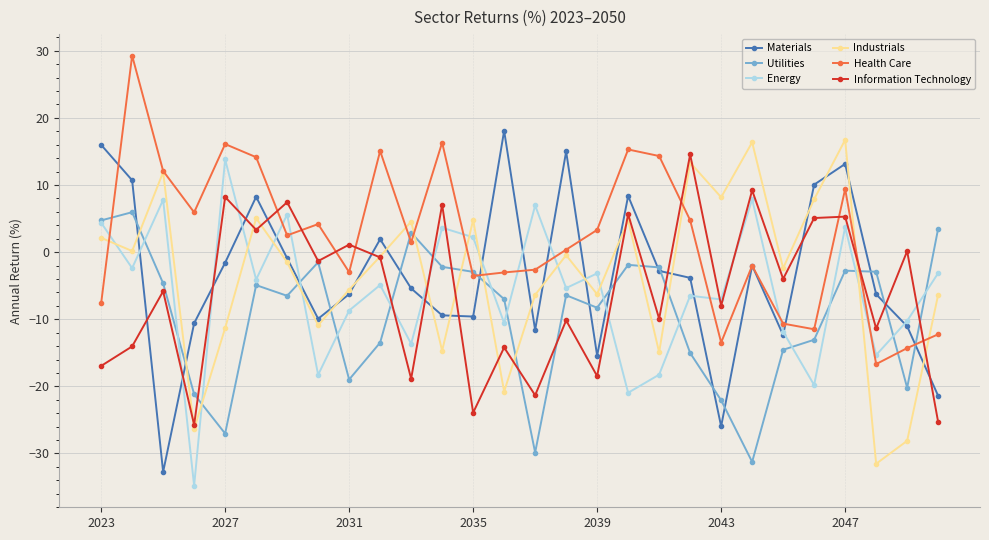

Which series has the largest total across all categories?

Health Care